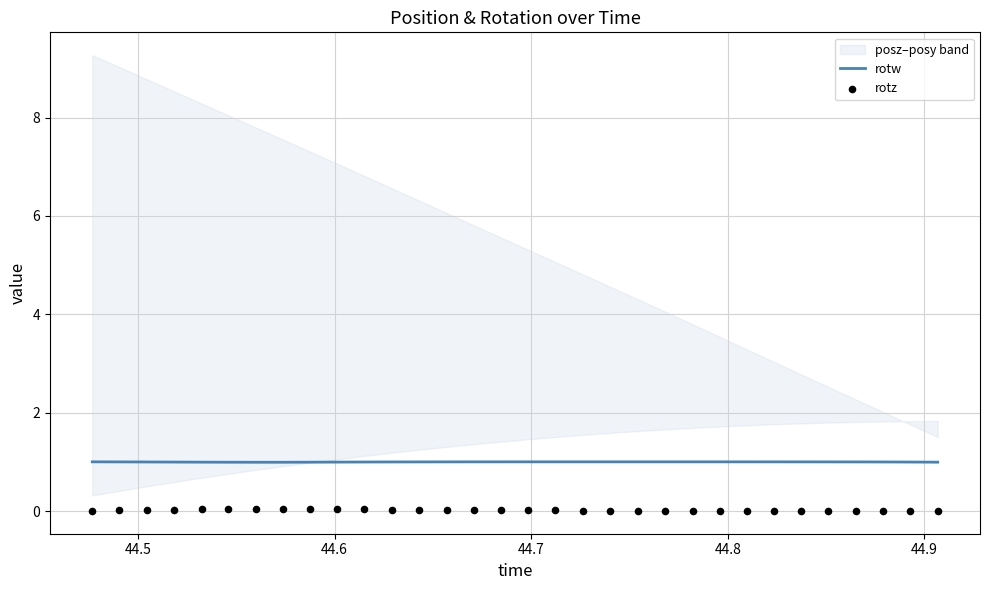

What is the highest value of the rotw series?

1.0